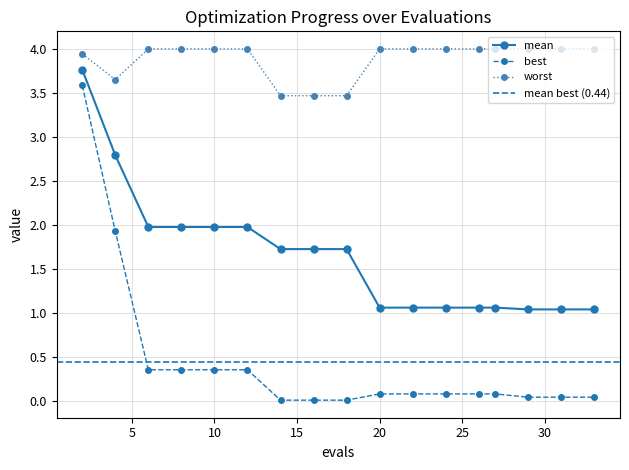

Where is mean nearest to the value 2?

6